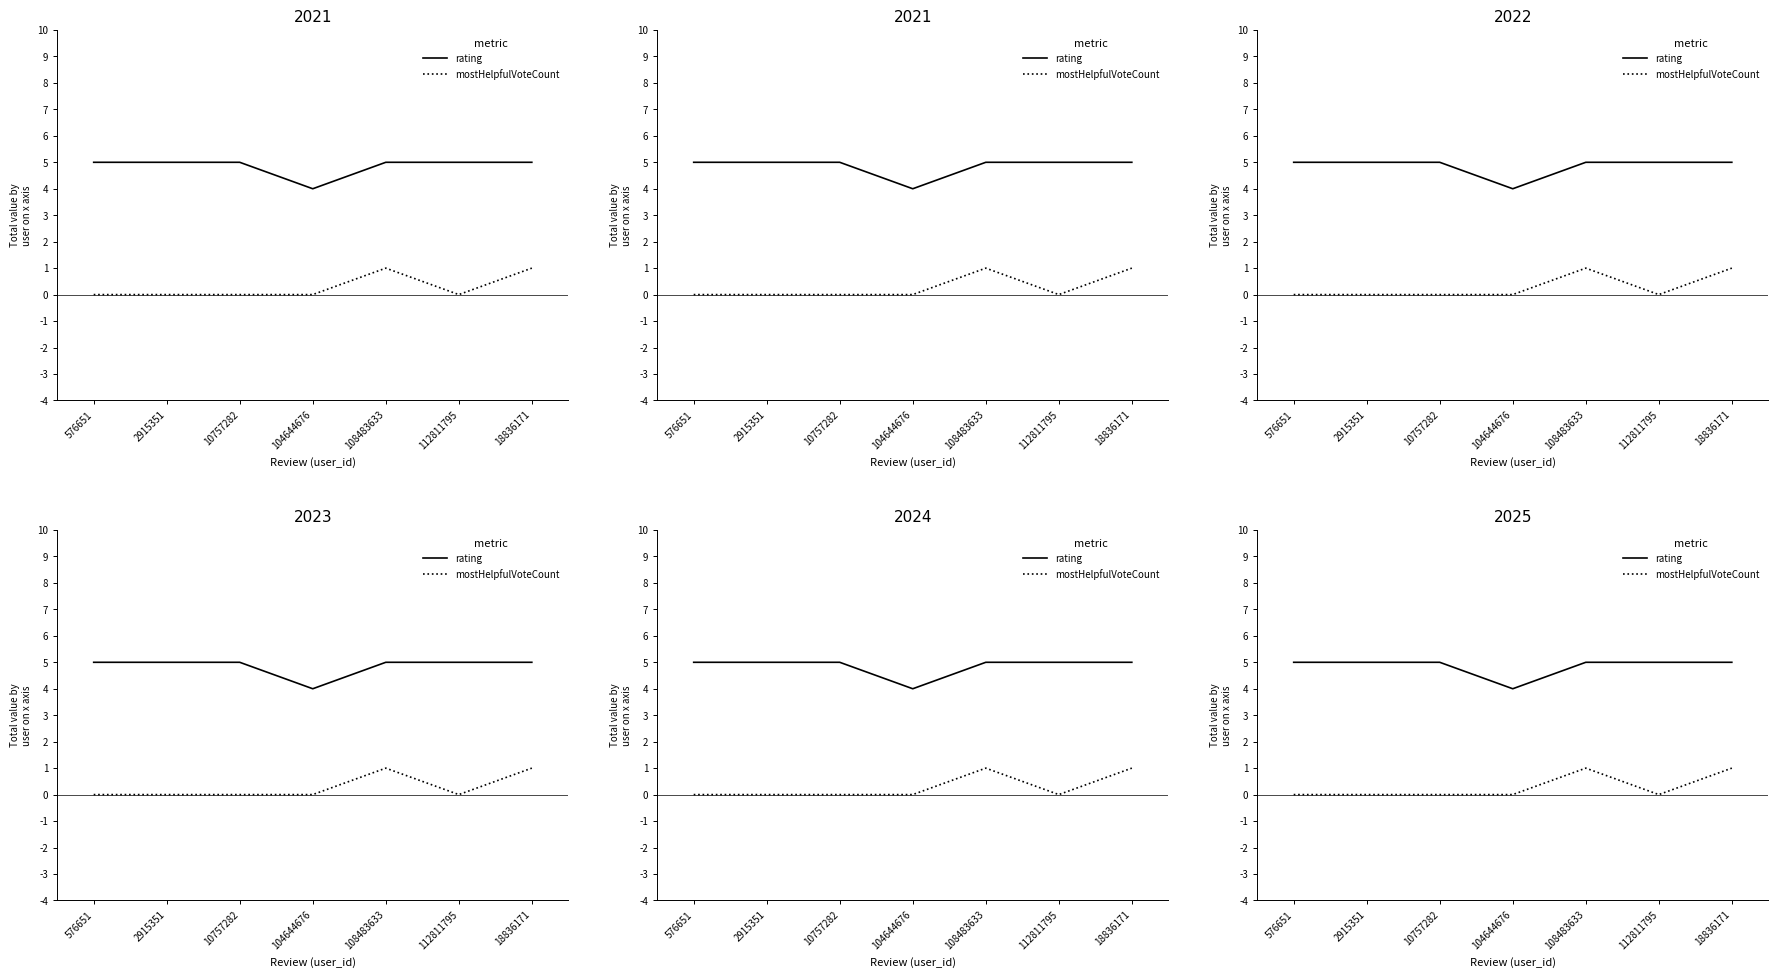

At 104644676, list the series in order from largest to smallest.

rating, mostHelpfulVoteCount